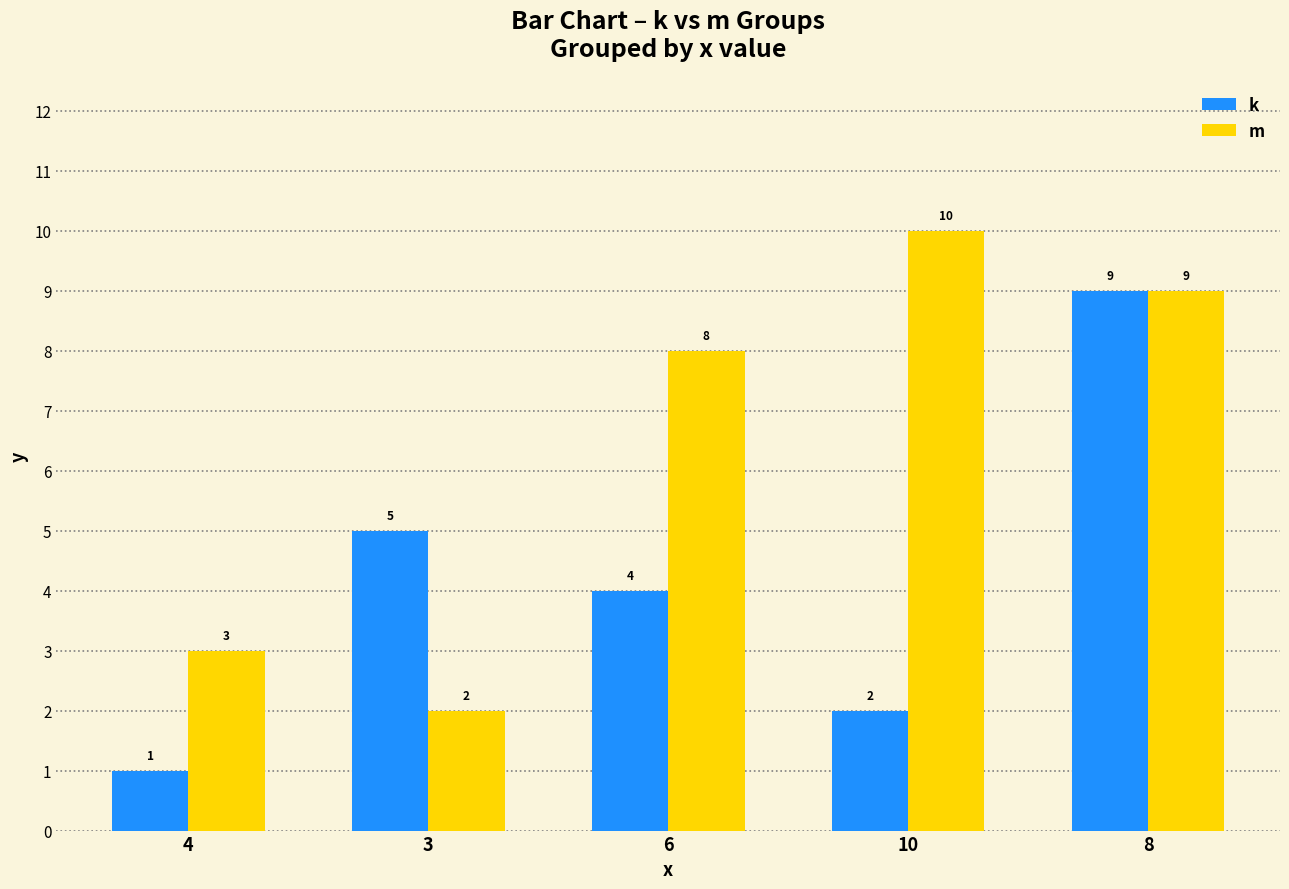

What is the difference between the m values at 6 and 4?

5